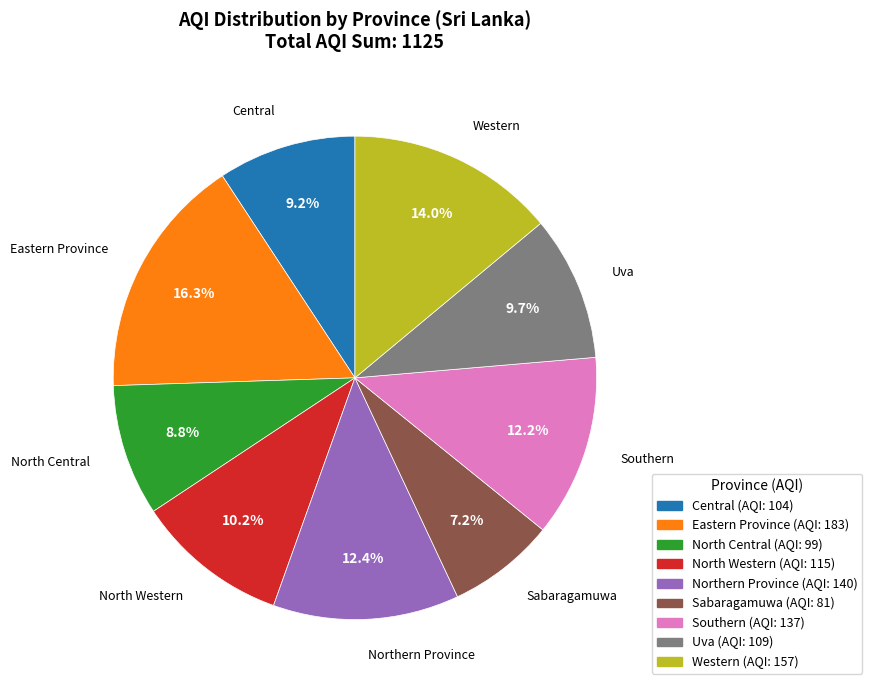

Between Southern and North Central, which is larger?

Southern